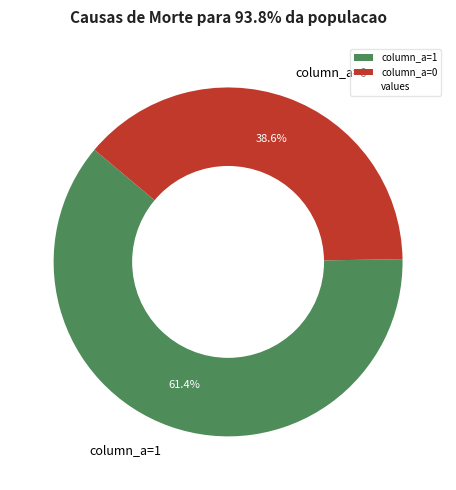

Which slice is the largest?

column_a=1